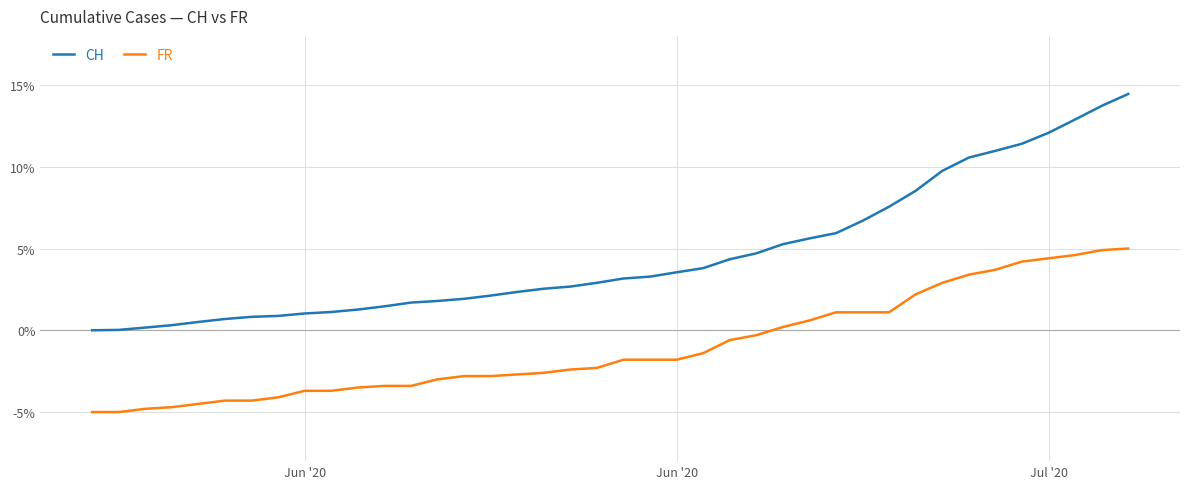

How many values in FR are above zero?

14